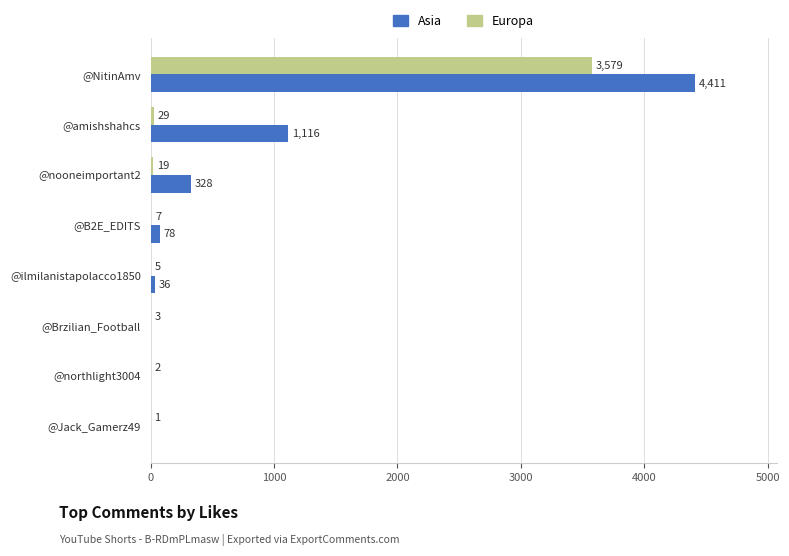

Which series changed the most between @nooneimportant2 and @Brzilian_Football?

Asia